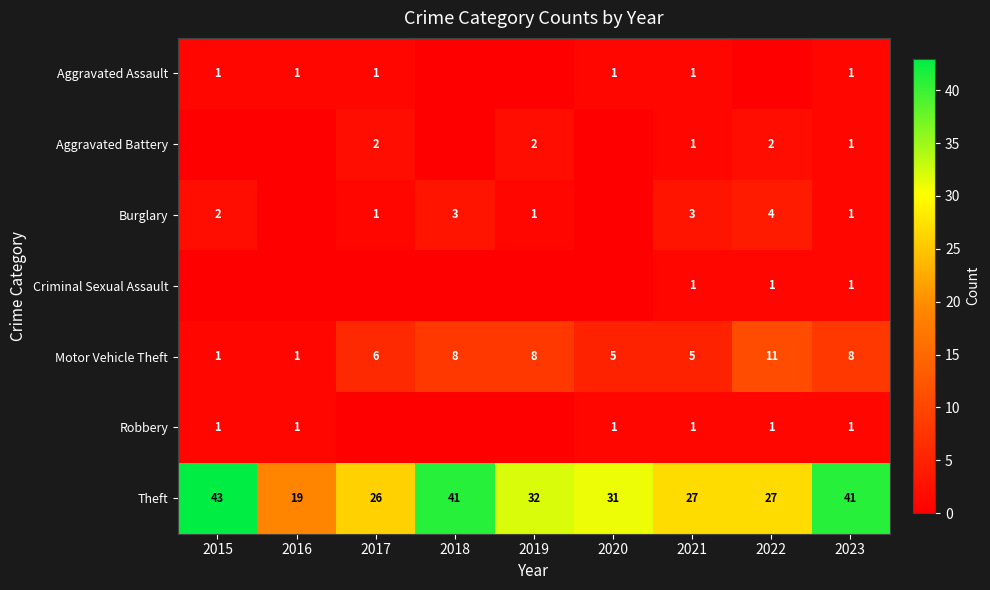

Is the value of Theft at 2021 greater than the value of Robbery at 2021?

Yes